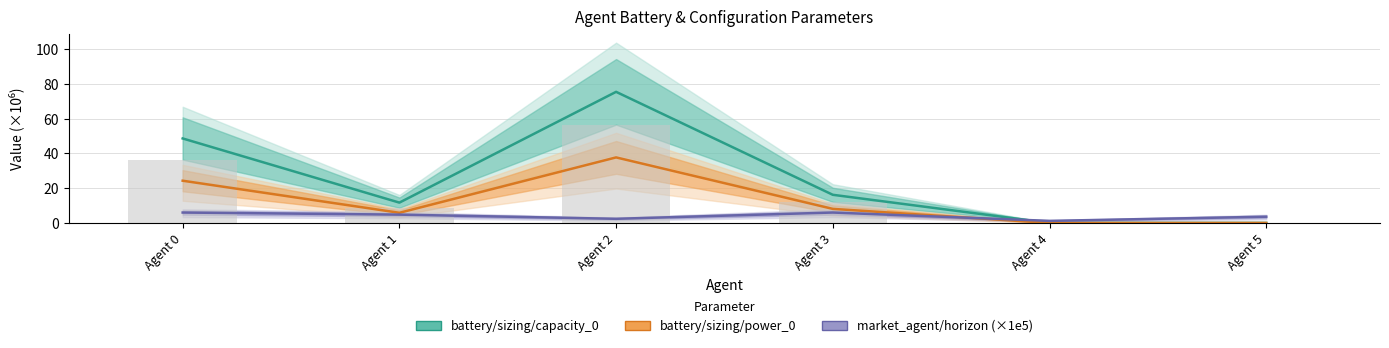

What are all the series names shown in the legend?

battery/sizing/capacity_0, battery/sizing/power_0, market_agent/horizon (×1e5)